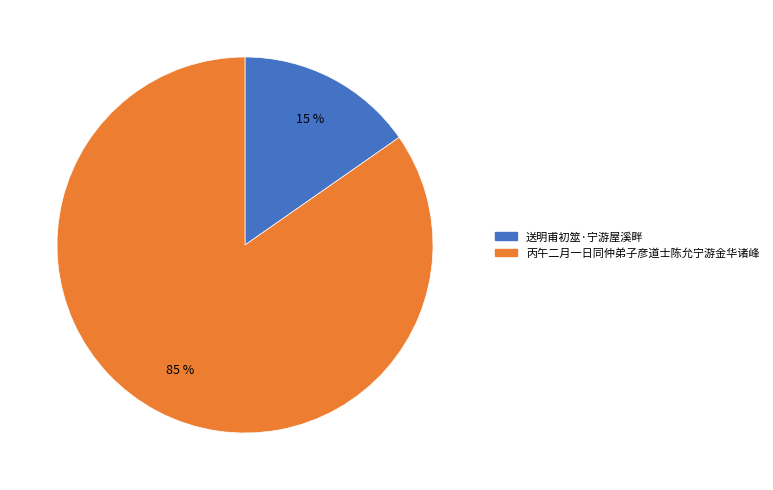

The 送明甫初筮·宁游屋溪畔 slice represents 8% of the pie. True or false?

False